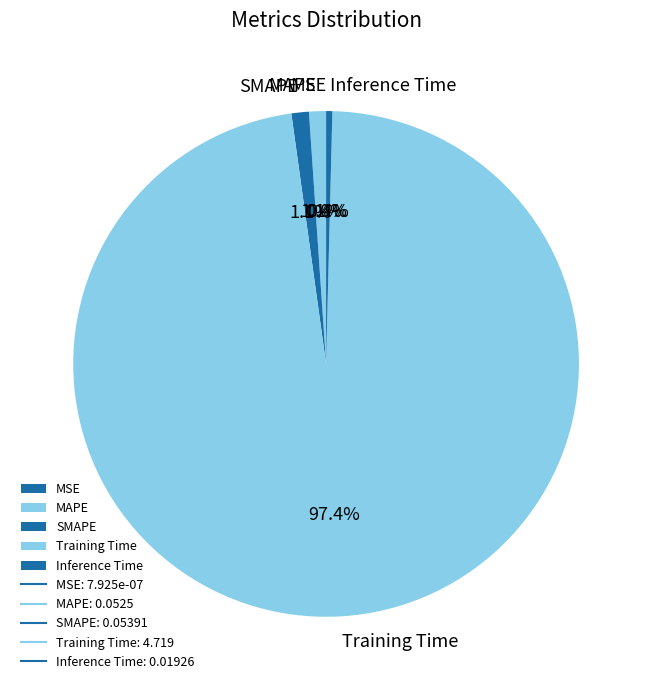

Which has a higher value, SMAPE or Inference Time?

SMAPE